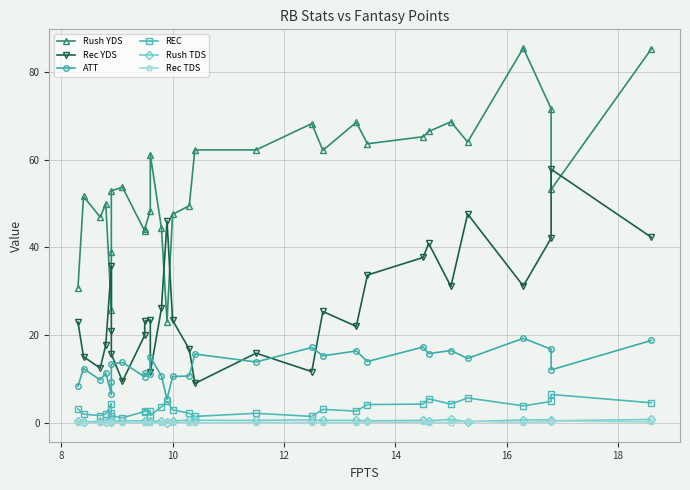

Reading right to left, transcribe all the data shown in this chart.

Rush YDS: 85.2	53.2	71.6	85.4	64.0	68.6	66.4	65.2	63.6	68.5	62.1	68.2	62.2	62.2	49.5	47.5	23.0	44.4	61.1	48.3	44.3	43.7	53.7	52.9	39.0	25.8	49.9	46.9	51.6	30.8
Rec YDS: 42.3	57.8	42.1	31.2	47.6	31.1	40.9	37.7	33.7	22.0	25.4	11.7	15.9	9.0	16.8	23.4	46.0	26.1	11.6	23.5	23.2	20.0	9.5	15.7	21.0	35.8	17.8	12.5	15.1	23.0
ATT: 18.8	12.1	16.8	19.3	14.7	16.5	15.8	17.3	14.0	16.4	15.3	17.2	13.9	15.7	10.7	10.6	5.4	10.7	15.0	11.2	11.3	10.5	13.8	13.4	9.4	6.5	11.4	9.8	12.4	8.4
REC: 4.6	6.5	4.9	3.9	5.7	4.3	5.5	4.3	4.2	2.7	3.1	1.5	2.2	1.5	2.2	3.0	4.9	3.7	1.7	2.7	2.8	2.6	1.2	1.6	2.3	4.4	2.1	1.7	2.0	3.2
Rush TDS: 0.8	0.5	0.7	0.7	0.3	0.8	0.5	0.6	0.5	0.6	0.6	0.7	0.6	0.6	0.6	0.5	0.1	0.4	0.4	0.4	0.4	0.5	0.5	0.4	0.4	0.2	0.3	0.4	0.2	0.4
Rec TDS: 0.2	0.5	0.3	0.1	0.4	0.1	0.1	0.2	0.2	0.1	0.1	0.1	0.1	0.0	0.1	0.1	0.4	0.1	0.0	0.1	0.1	0.1	0.0	0.0	0.1	0.3	0.1	0.1	0.1	0.1